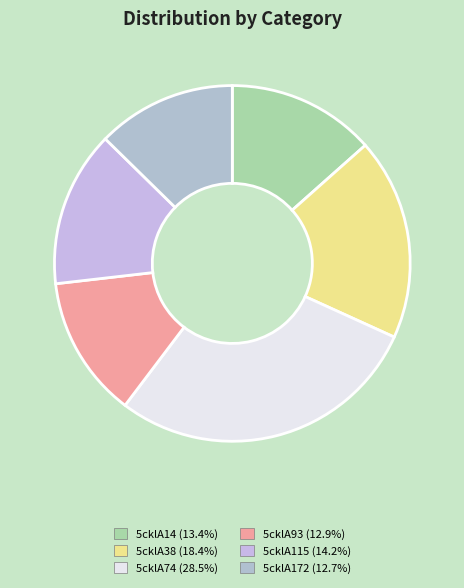

How many slices are in this pie chart?

6